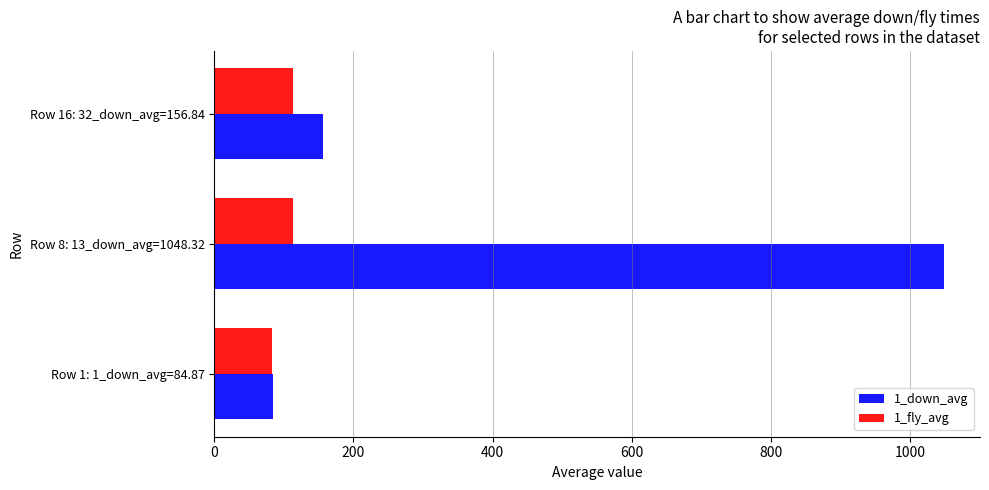

Which series has the largest range (max minus min)?

1_down_avg